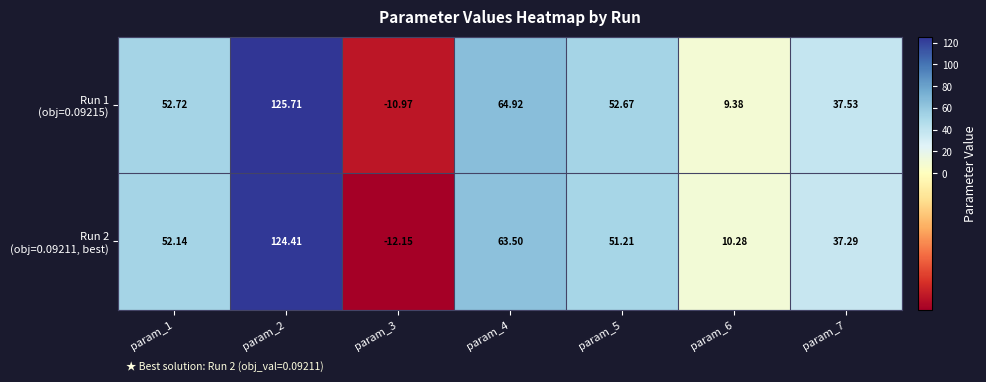

What is the total value across all series at param_5?

103.9